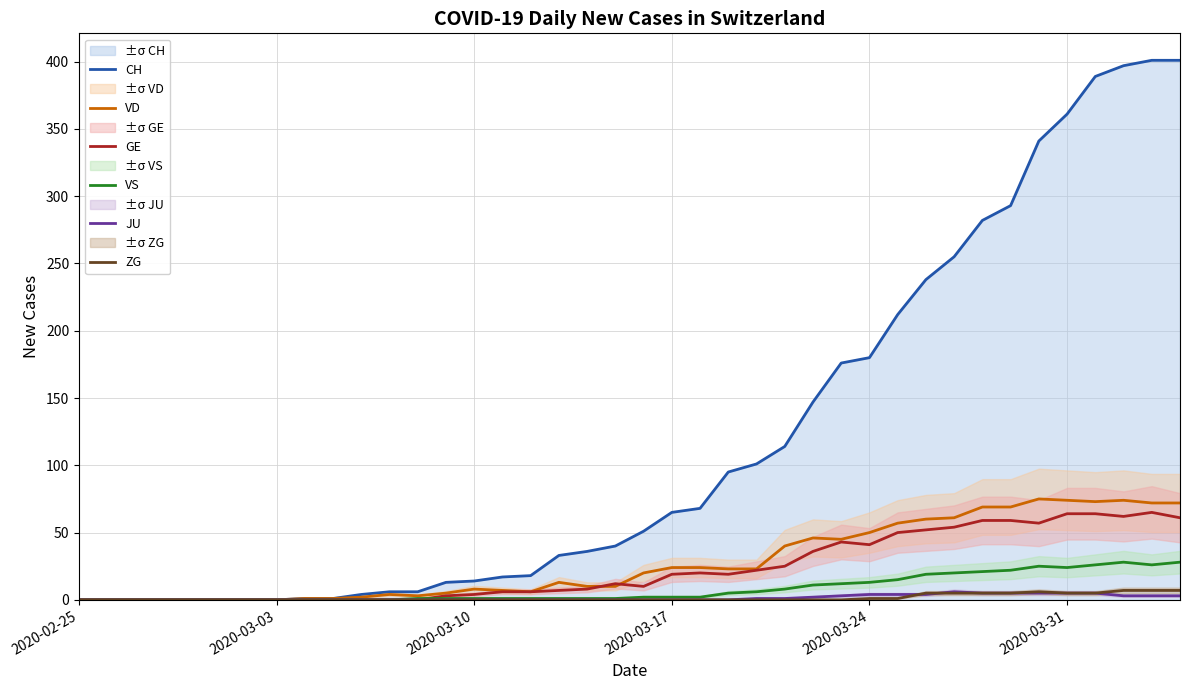

What is the highest value of the CH series?

401